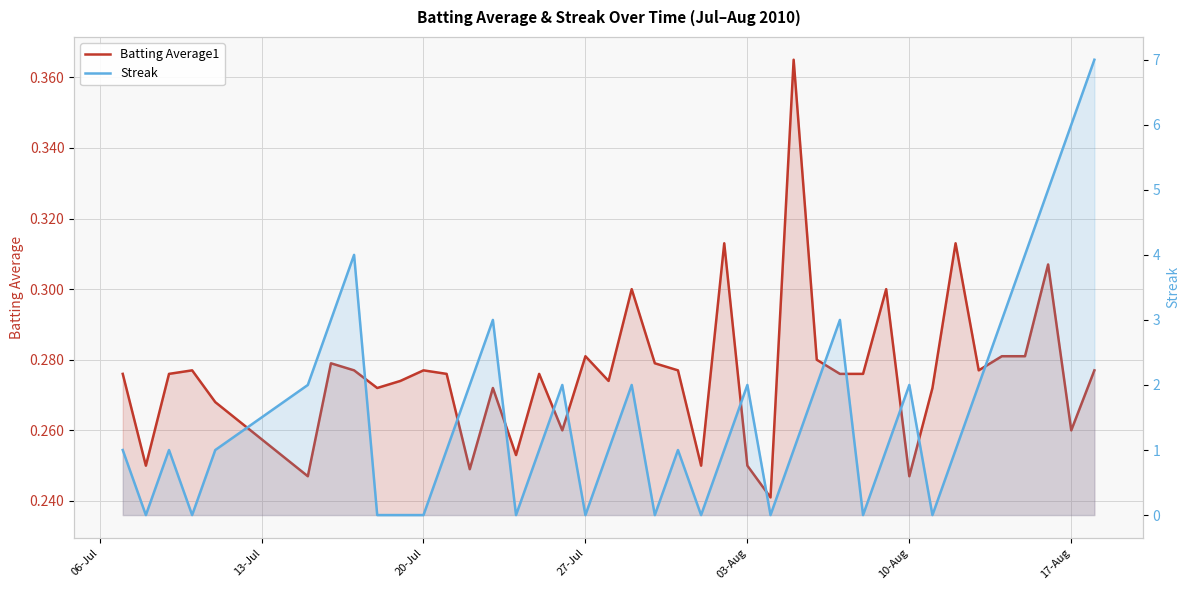

What are all the series names shown in the legend?

Batting Average1, Streak